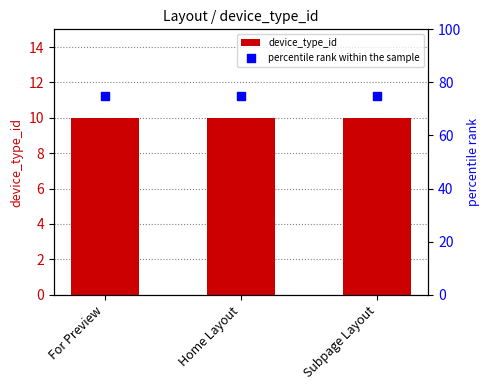

Which series has the largest Y range (max minus min)?

device_type_id